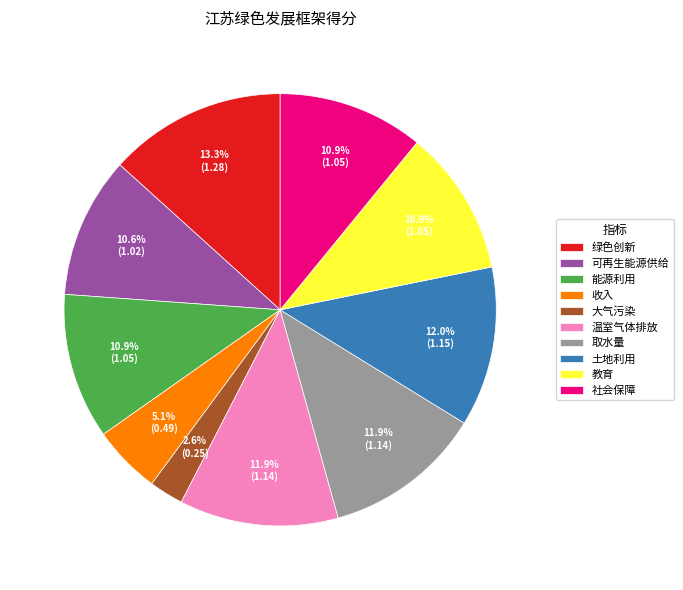

Is it true that 社会保障 is 25% of the pie?

False